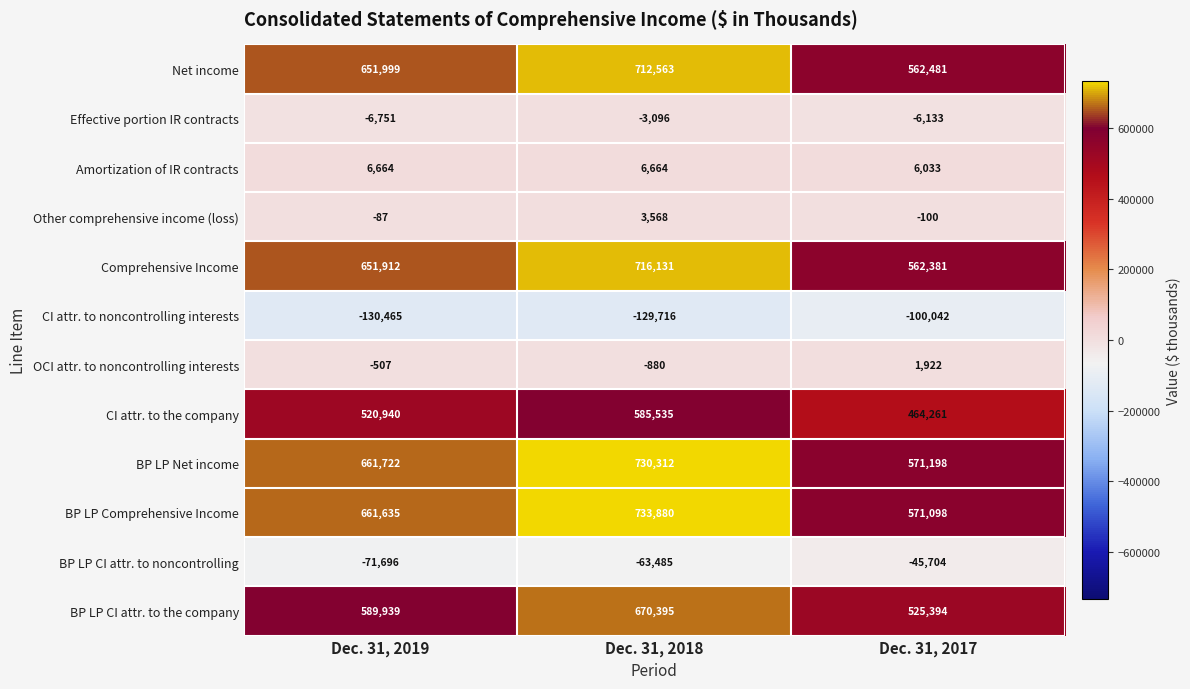

Between Dec. 31, 2019 and Dec. 31, 2018, which series saw the biggest shift?

BP LP CI attr. to the company